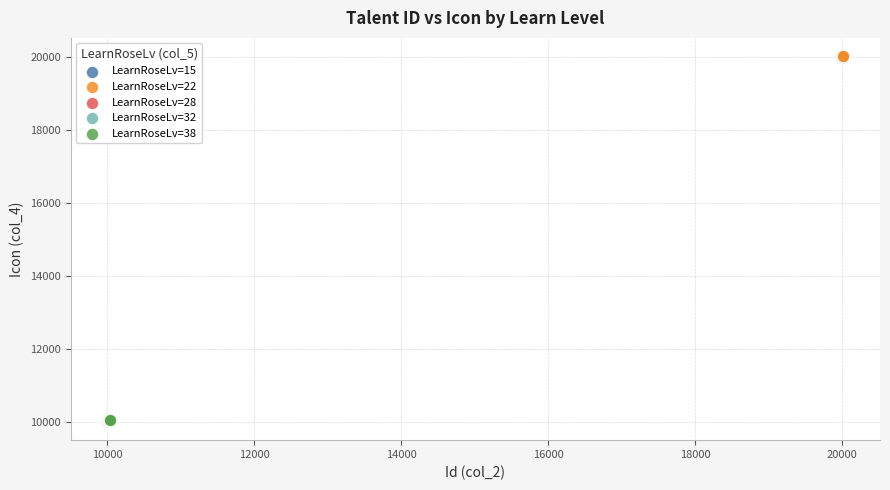

Which series has the widest spread of Y values?

LearnRoseLv=15